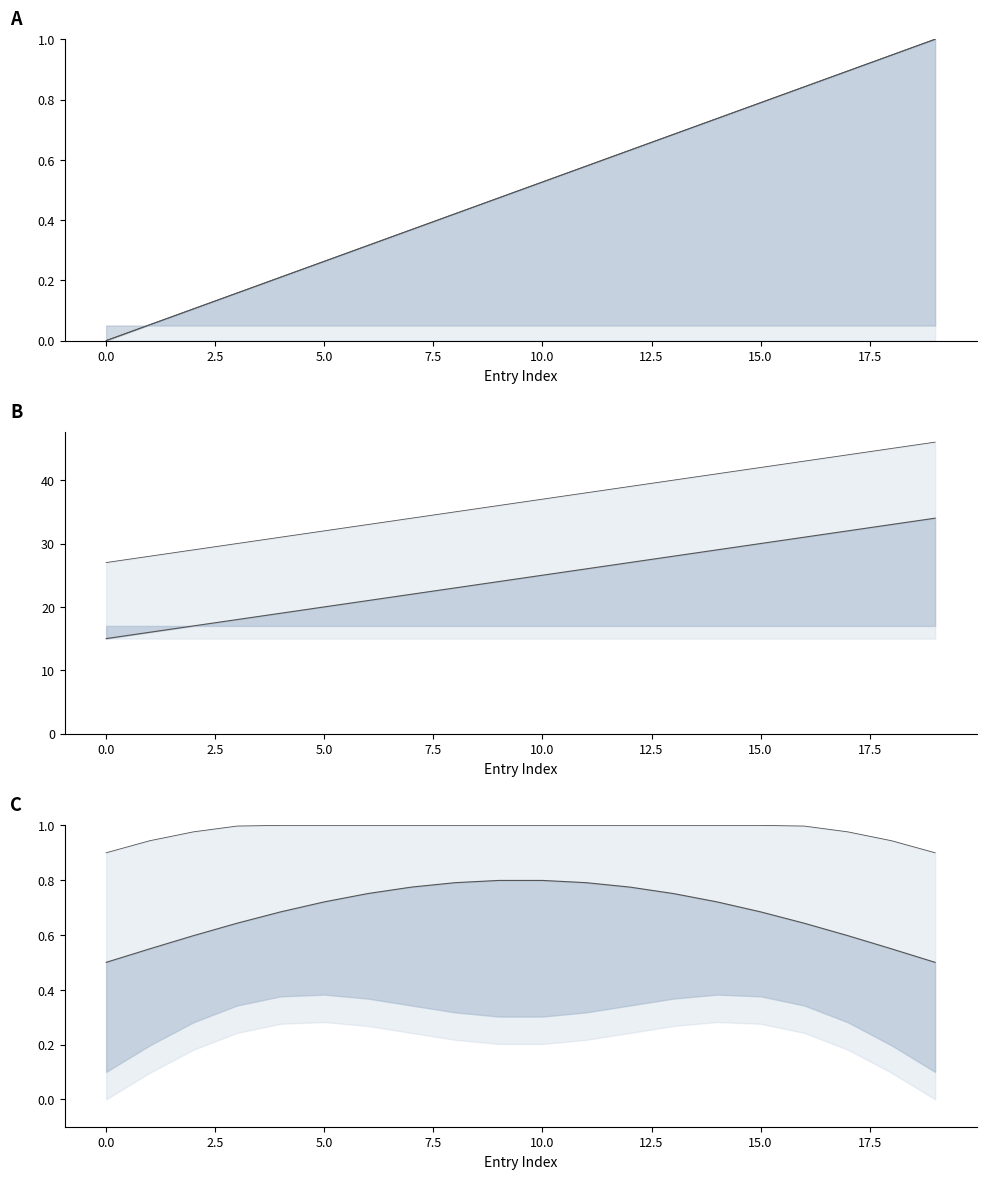

True or false: Code_mid and Code_lower cross at least once.

False